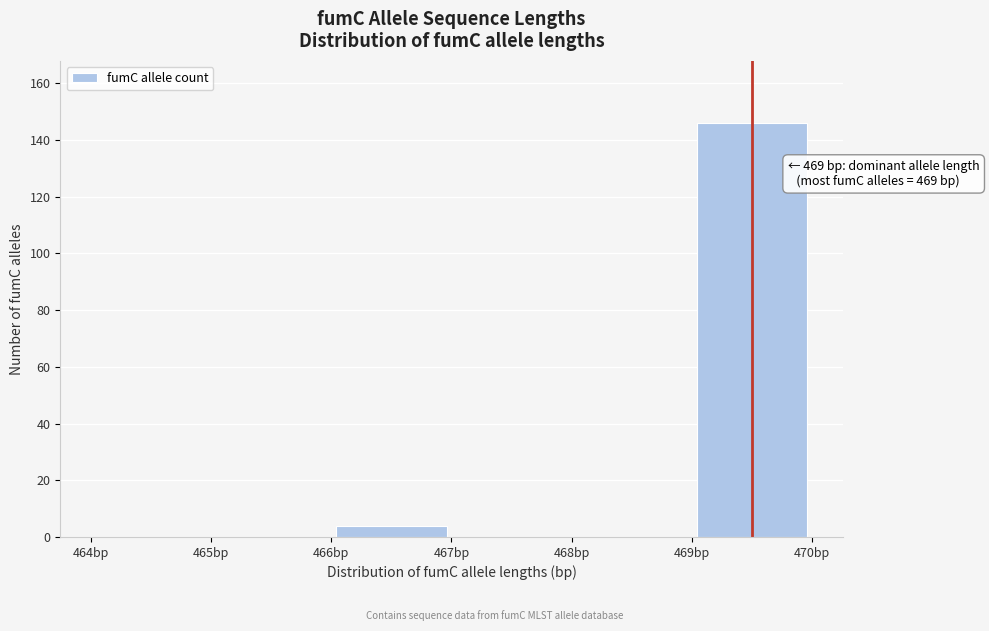

Which range on the x-axis has the tallest bar?

469 to 470